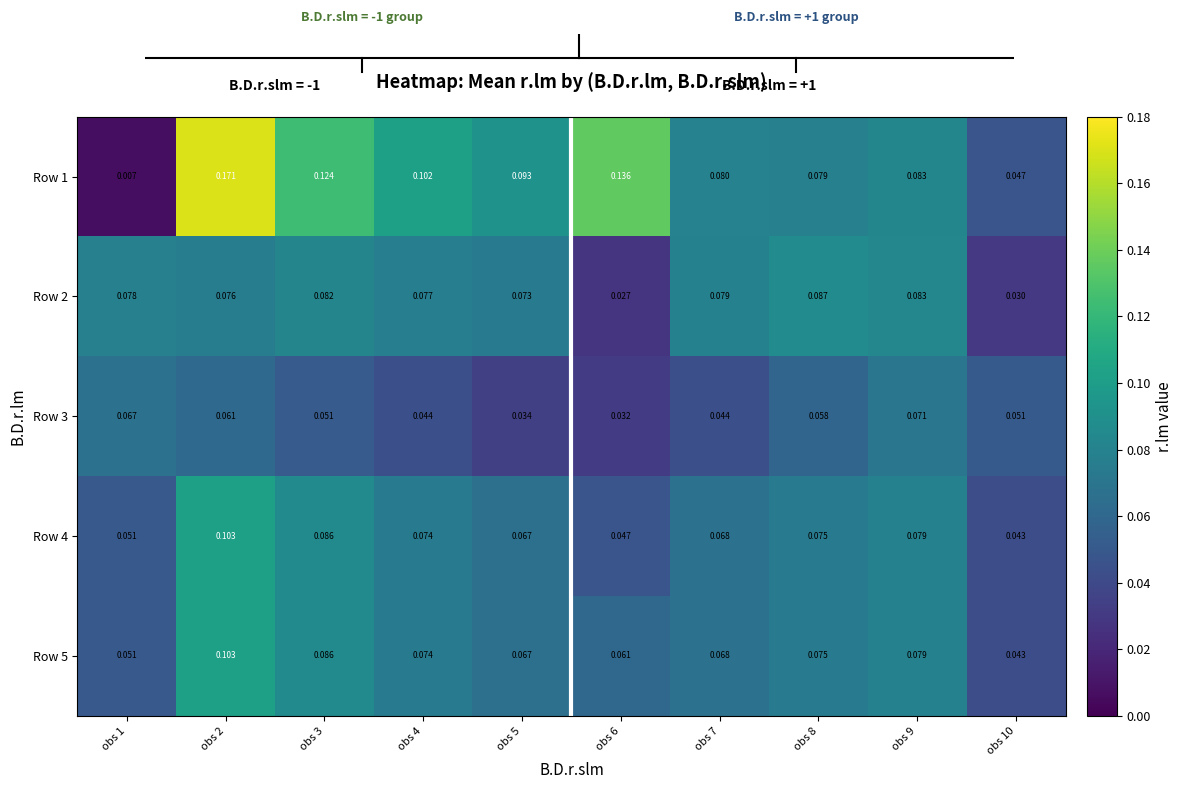

Reading left to right, transcribe all the data shown in this chart.

Row 1: obs 1=0.0	obs 2=0.2	obs 3=0.1	obs 4=0.1	obs 5=0.1	obs 6=0.1	obs 7=0.1	obs 8=0.1	obs 9=0.1	obs 10=0.0
Row 2: obs 1=0.1	obs 2=0.1	obs 3=0.1	obs 4=0.1	obs 5=0.1	obs 6=0.0	obs 7=0.1	obs 8=0.1	obs 9=0.1	obs 10=0.0
Row 3: obs 1=0.1	obs 2=0.1	obs 3=0.1	obs 4=0.0	obs 5=0.0	obs 6=0.0	obs 7=0.0	obs 8=0.1	obs 9=0.1	obs 10=0.1
Row 4: obs 1=0.1	obs 2=0.1	obs 3=0.1	obs 4=0.1	obs 5=0.1	obs 6=0.0	obs 7=0.1	obs 8=0.1	obs 9=0.1	obs 10=0.0
Row 5: obs 1=0.1	obs 2=0.1	obs 3=0.1	obs 4=0.1	obs 5=0.1	obs 6=0.1	obs 7=0.1	obs 8=0.1	obs 9=0.1	obs 10=0.0